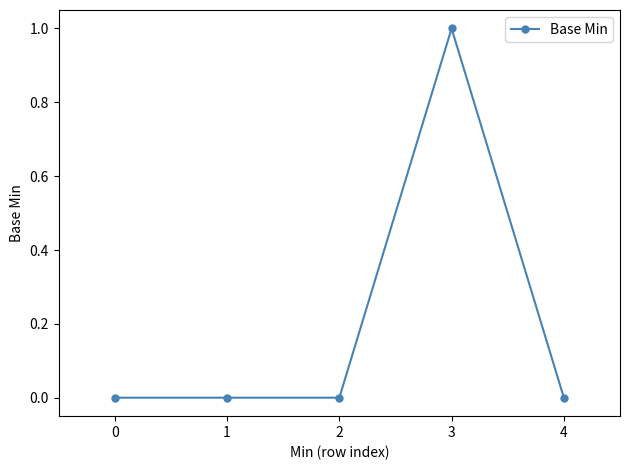

Reading right to left, extract all data points from this chart.

0	1	0	0	0